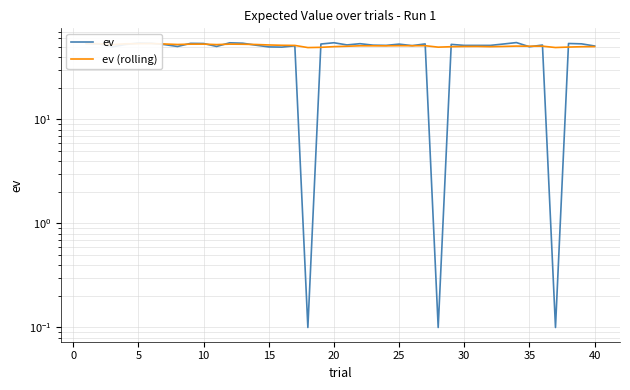

What is the label of the 21st point from the left?

20